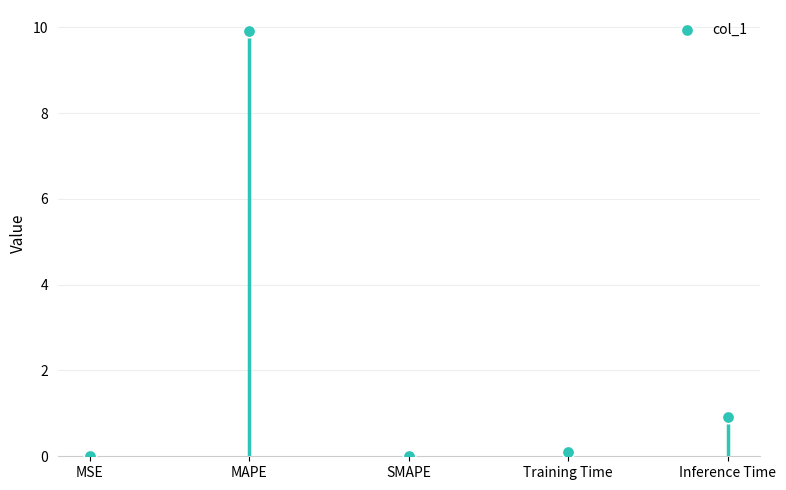

What is the range of Y values (max minus min)?

9.9